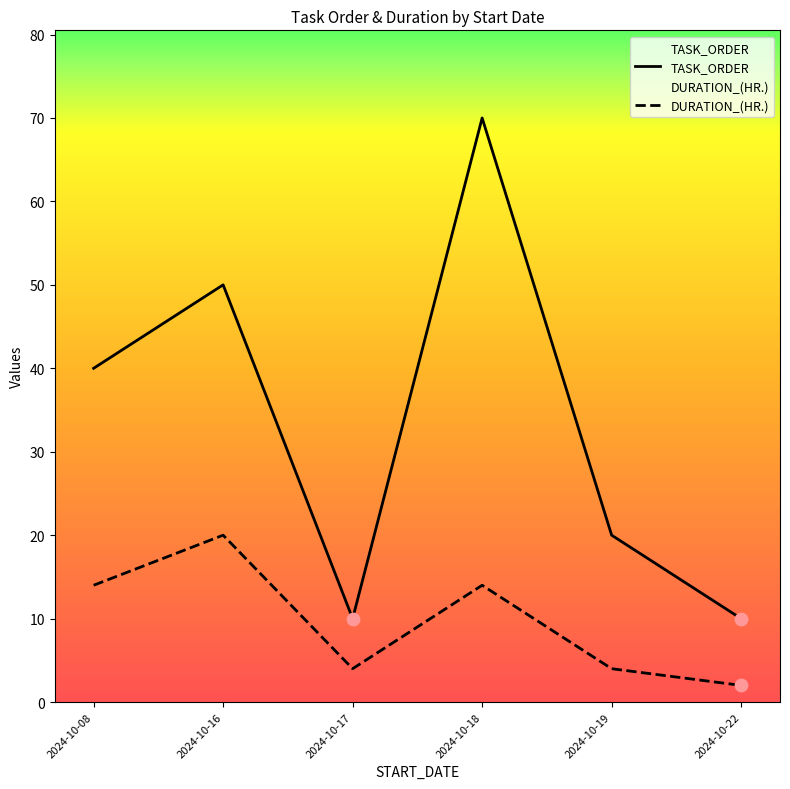

Which series has the largest total across all categories?

TASK_ORDER